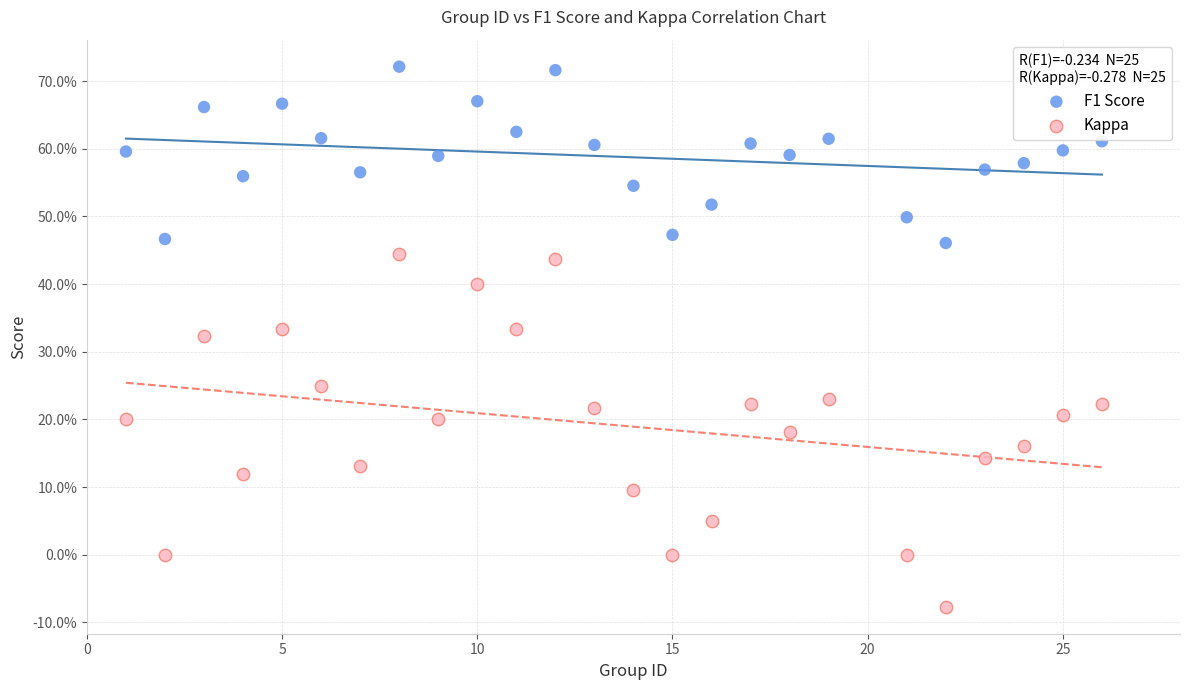

Which series has the largest Y range (max minus min)?

Kappa